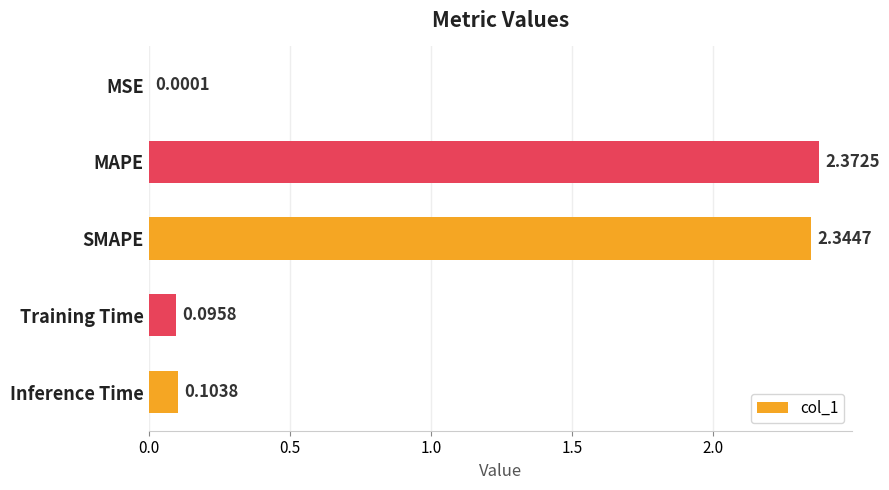

What is the sum of the values at SMAPE and MAPE?

4.7